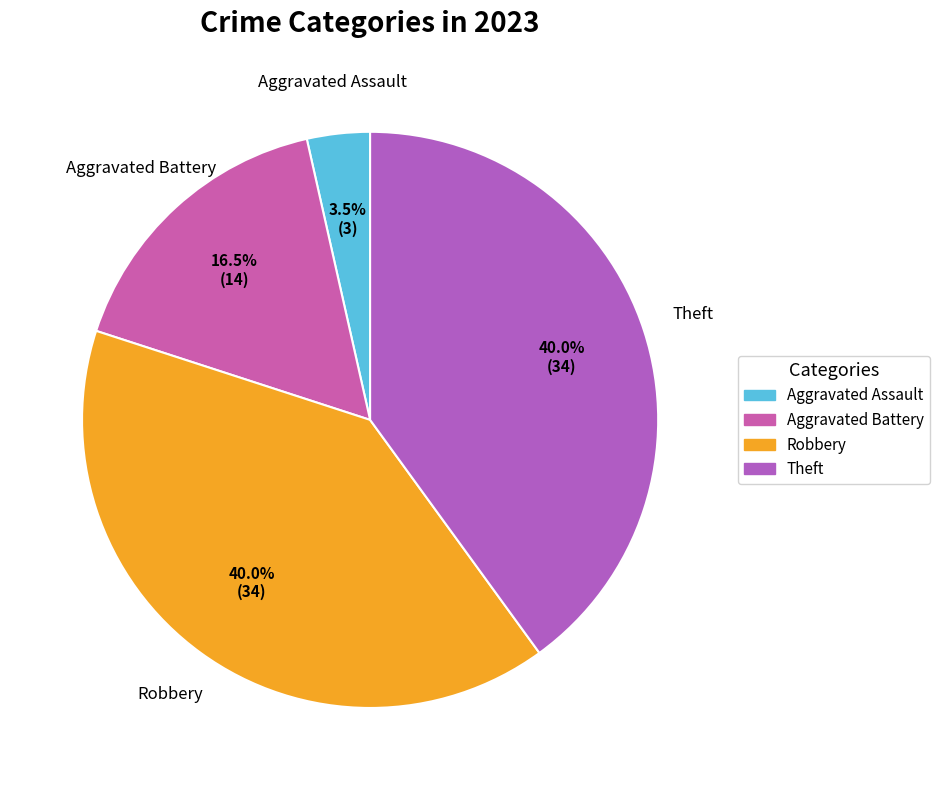

To the nearest percent, what portion does Robbery represent?

40%